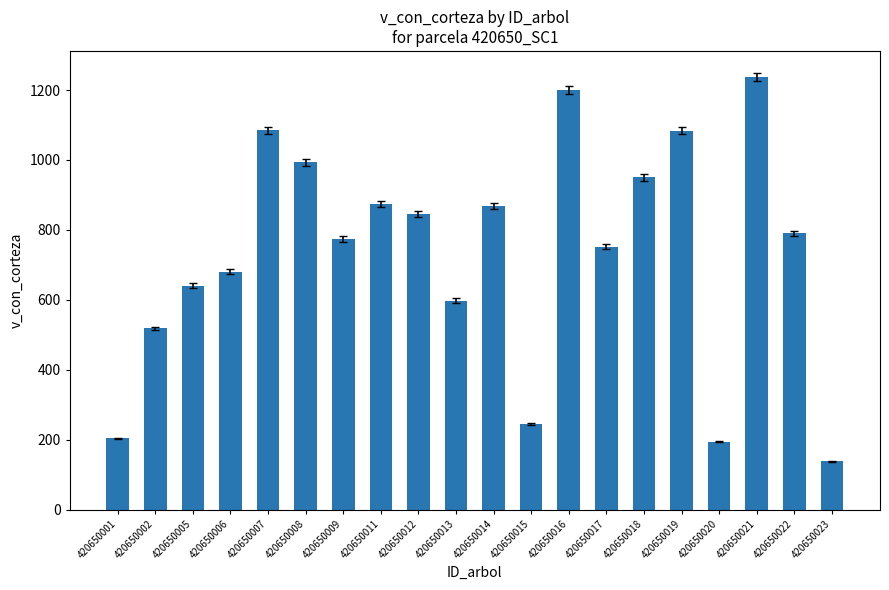

Which has a higher value, 420650001 or 420650012?

420650012